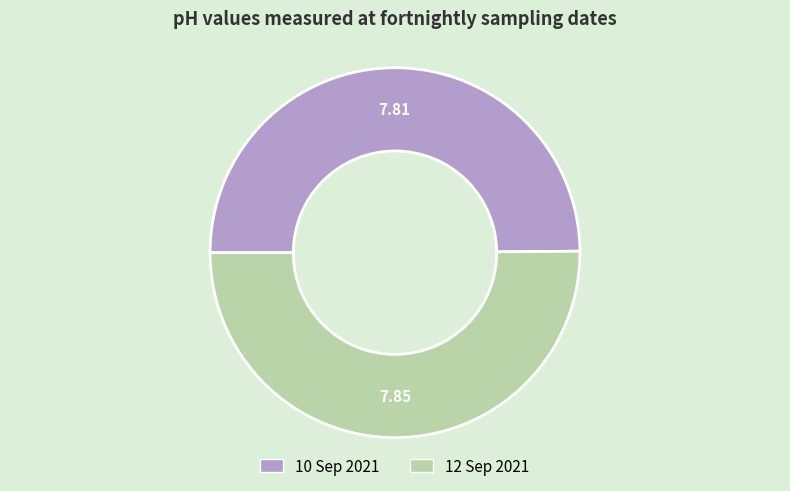

Count the number of slices in the pie.

2